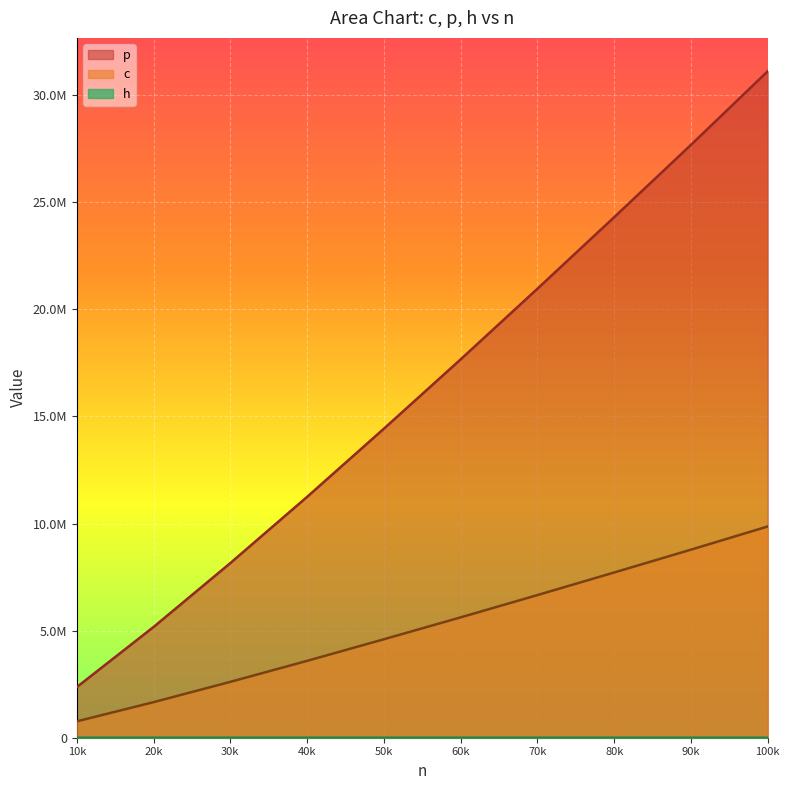

Which series changed the most between 20k and 60k?

p